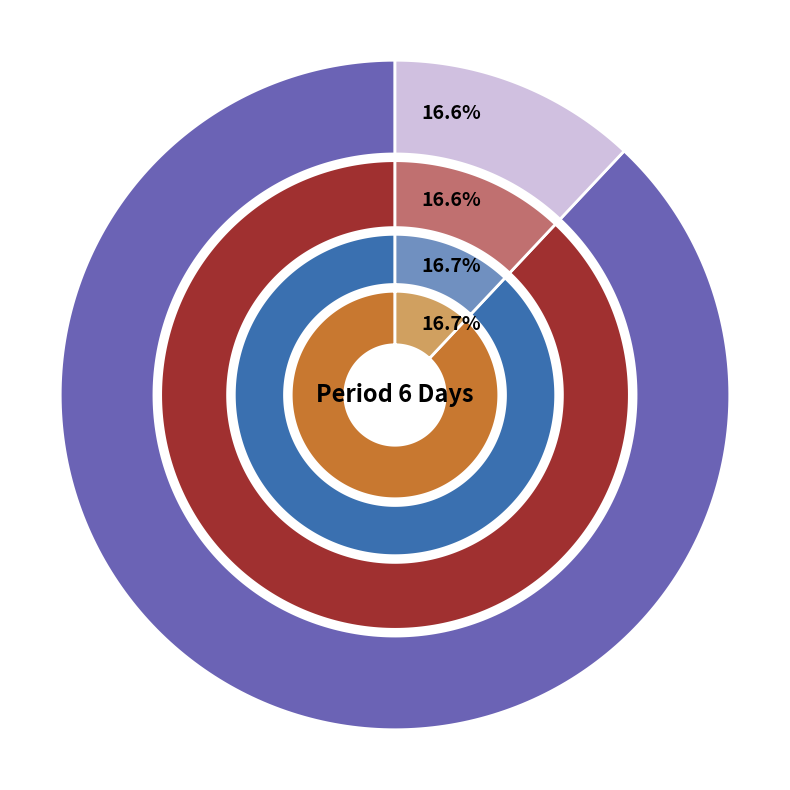

To the nearest percent, what is the combined percentage of Roma Vaughn and Shakil Haynes?

33%